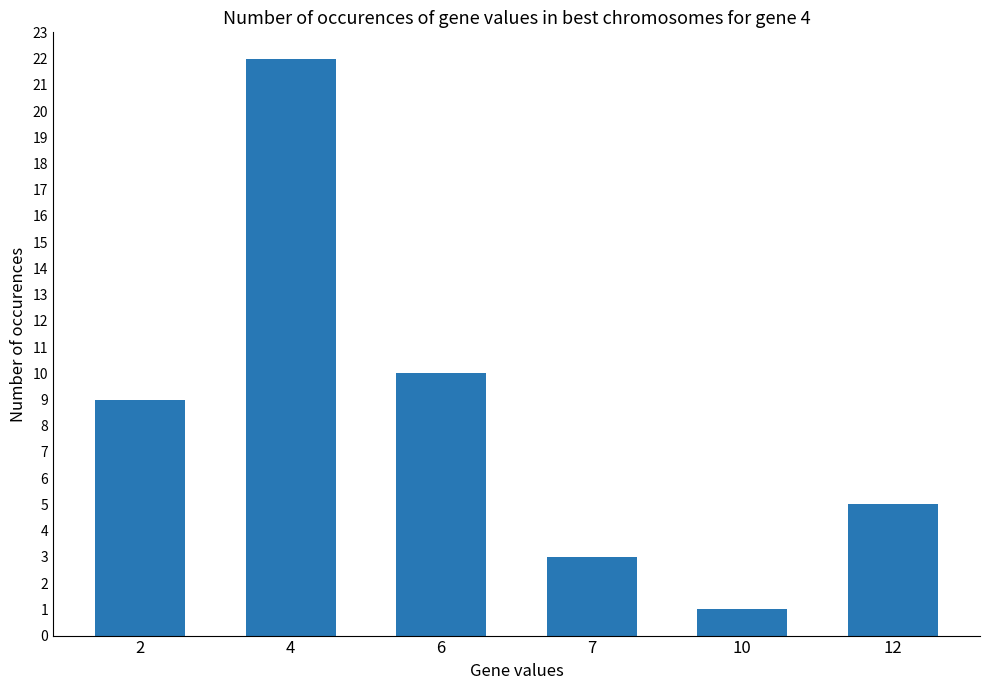

Reading left to right, what are all the values shown in this chart?

2=9	4=22	6=10	7=3	10=1	12=5